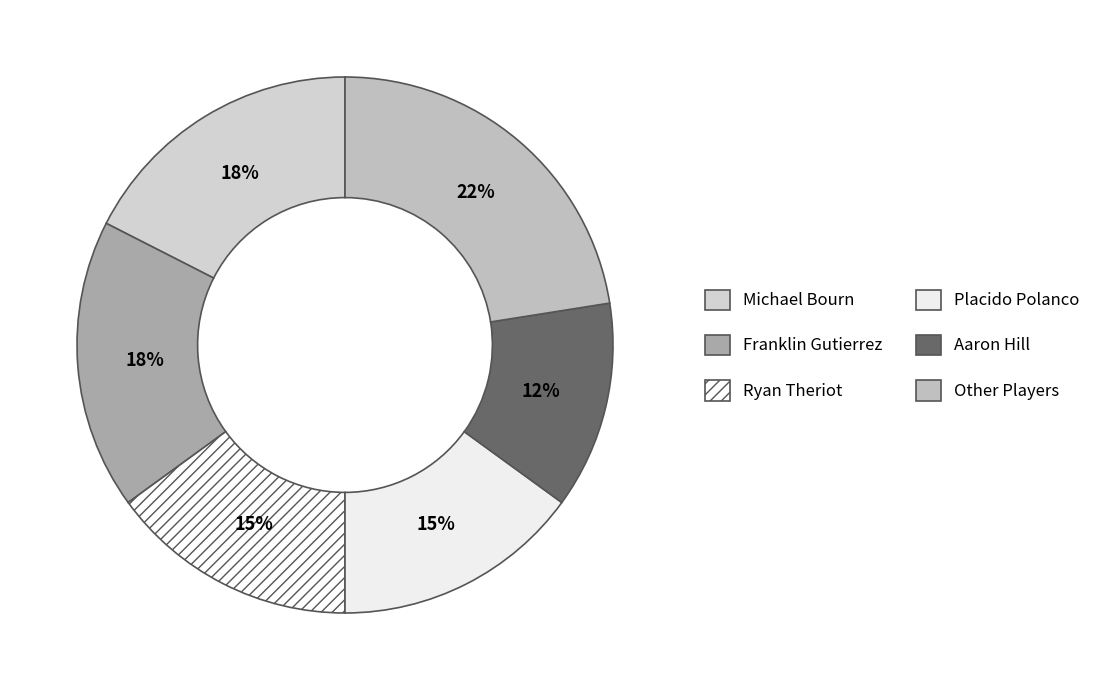

What is the largest slice in the pie chart?

Other Players